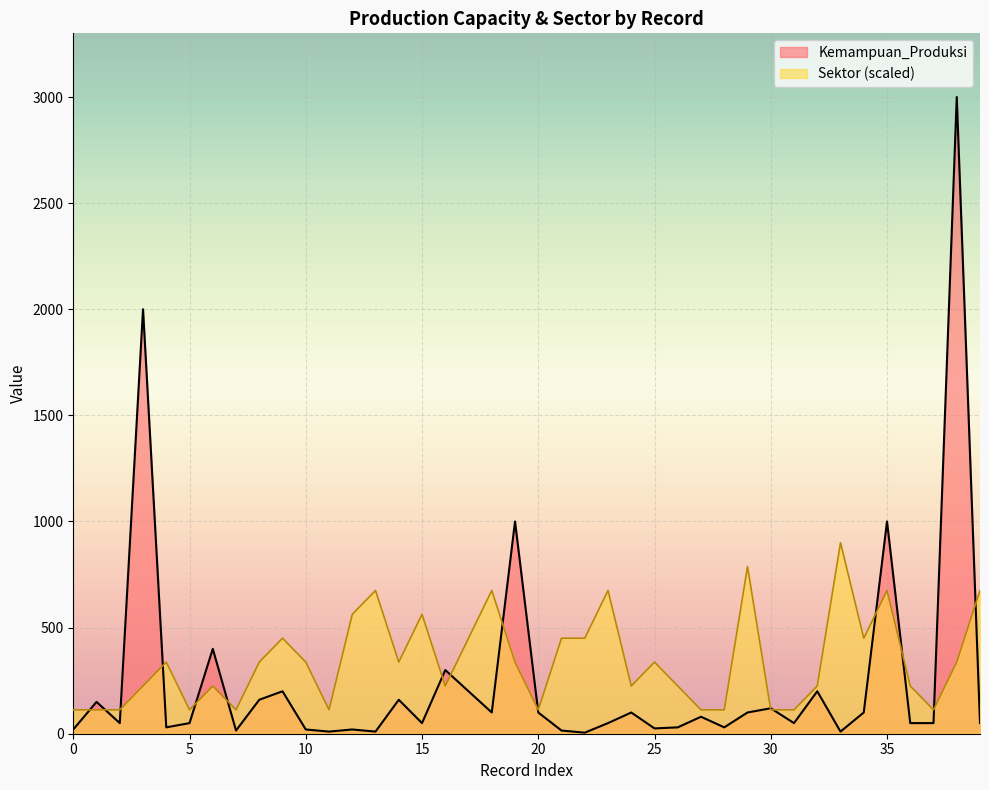

Reading left to right, list all the values displayed in this chart.

Kemampuan_Produksi: 20.0	150.0	50.0	2000.0	30.0	50.0	400.0	15.0	160.0	200.0	20.0	10.0	20.0	10.0	160.0	50.0	300.0	200.0	100.0	1000.0	100.0	15.0	5.0	50.0	100.0	25.0	30.0	80.0	30.0	100.0	120.0	50.0	200.0	10.0	100.0	1000.0	50.0	50.0	3000.0	50.0
Sektor: 112.5	112.5	112.5	225.0	337.5	112.5	225.0	112.5	337.5	450.0	337.5	112.5	562.5	675.0	337.5	562.5	225.0	450.0	675.0	337.5	112.5	450.0	450.0	675.0	225.0	337.5	225.0	112.5	112.5	787.5	112.5	112.5	225.0	900.0	450.0	675.0	225.0	112.5	337.5	675.0